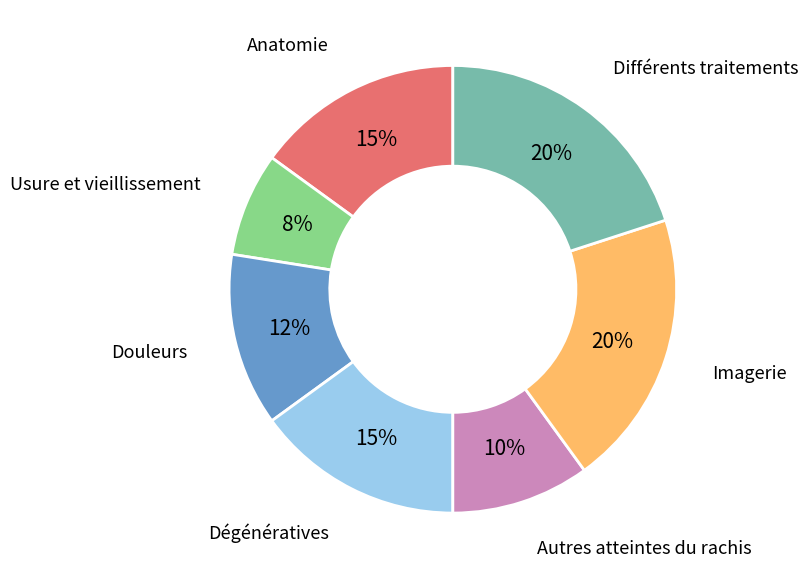

To the nearest percent, what is the average slice percentage?

14%